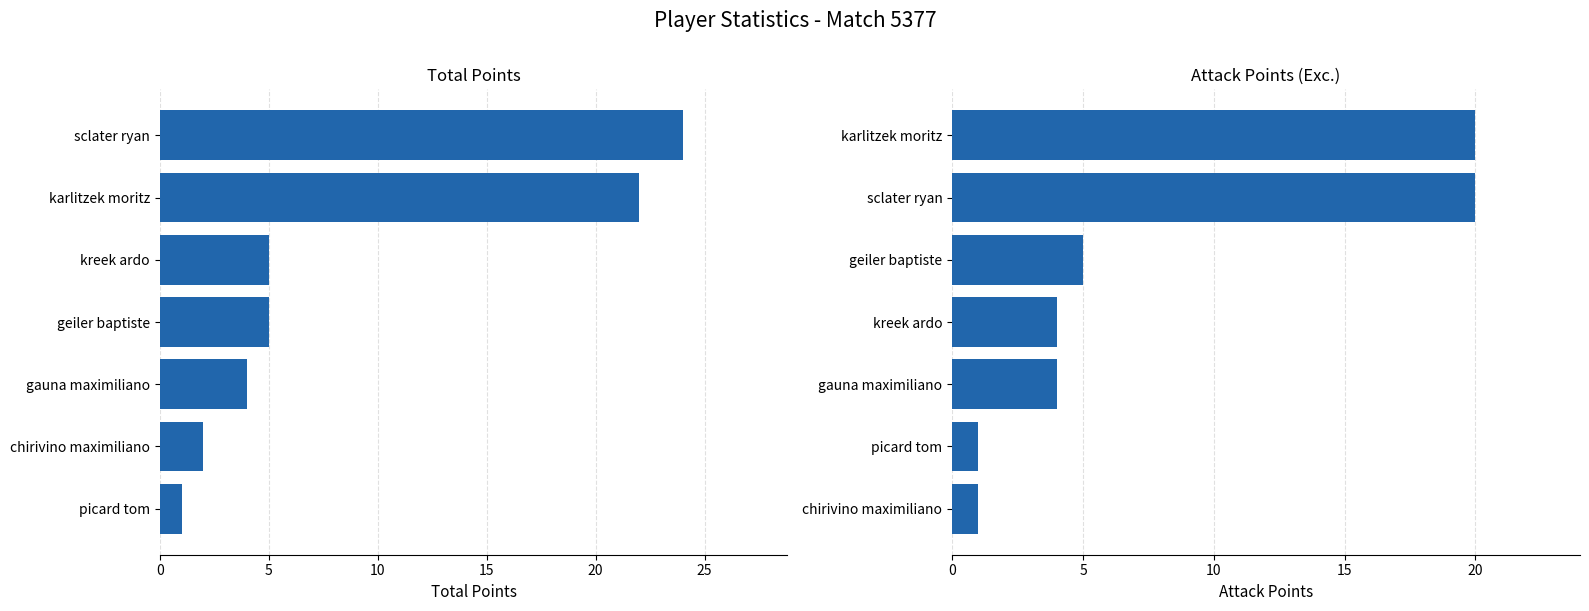

How many values in the Total Points series are below 5?

3